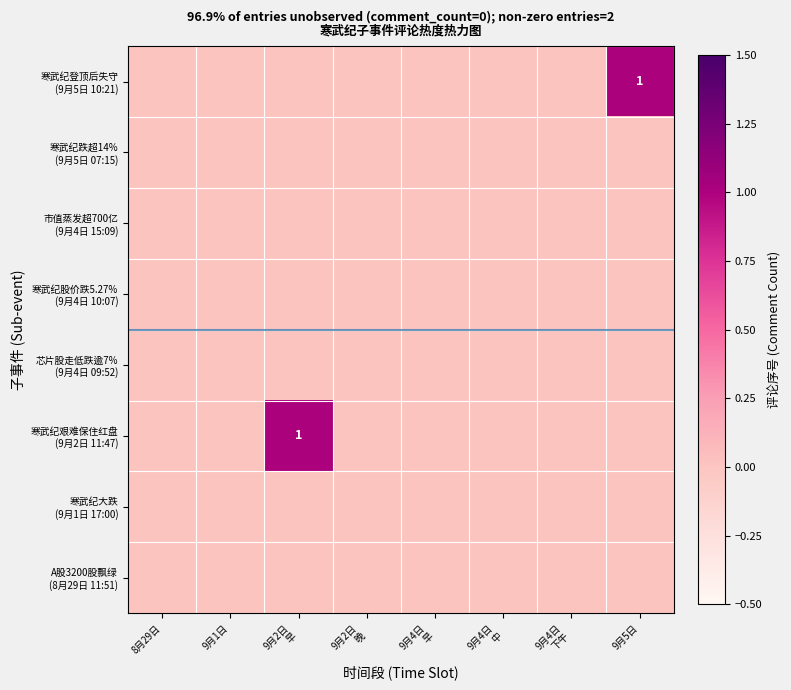

Which series changed the most between 9月1日 and 9月2日 早?

寒武纪艰难保住红盘 (9月2日 11:47)